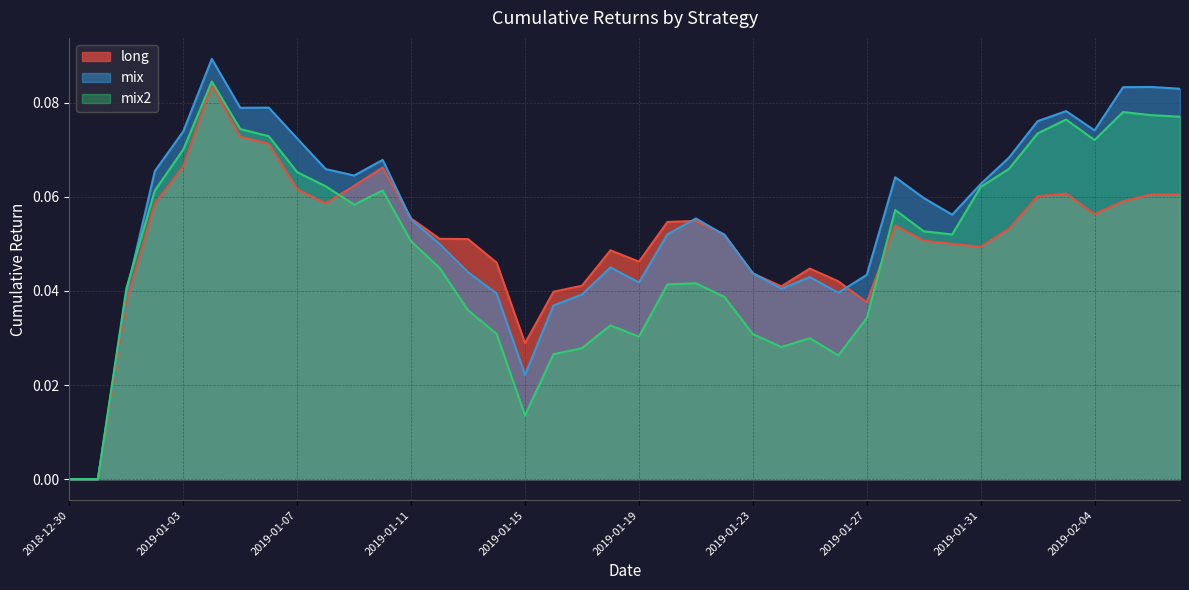

Does the chart have visible grid lines?

Yes